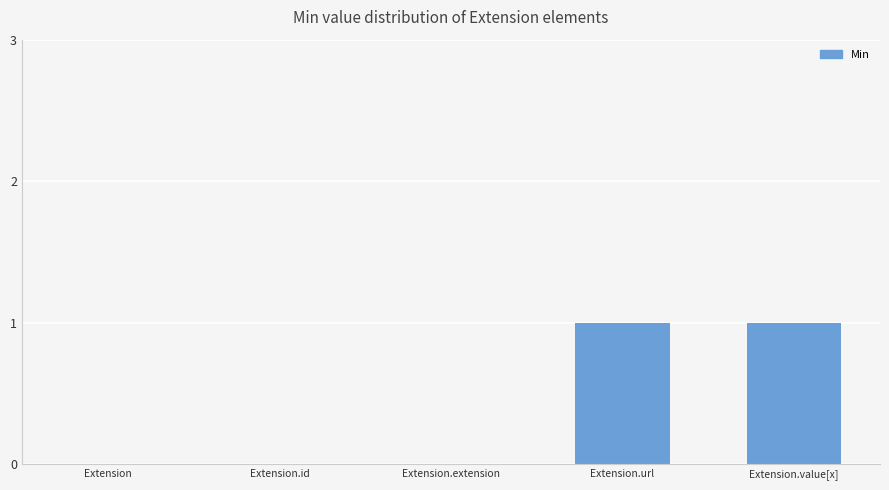

What is the change in value from Extension.extension to Extension.value[x]?

+1